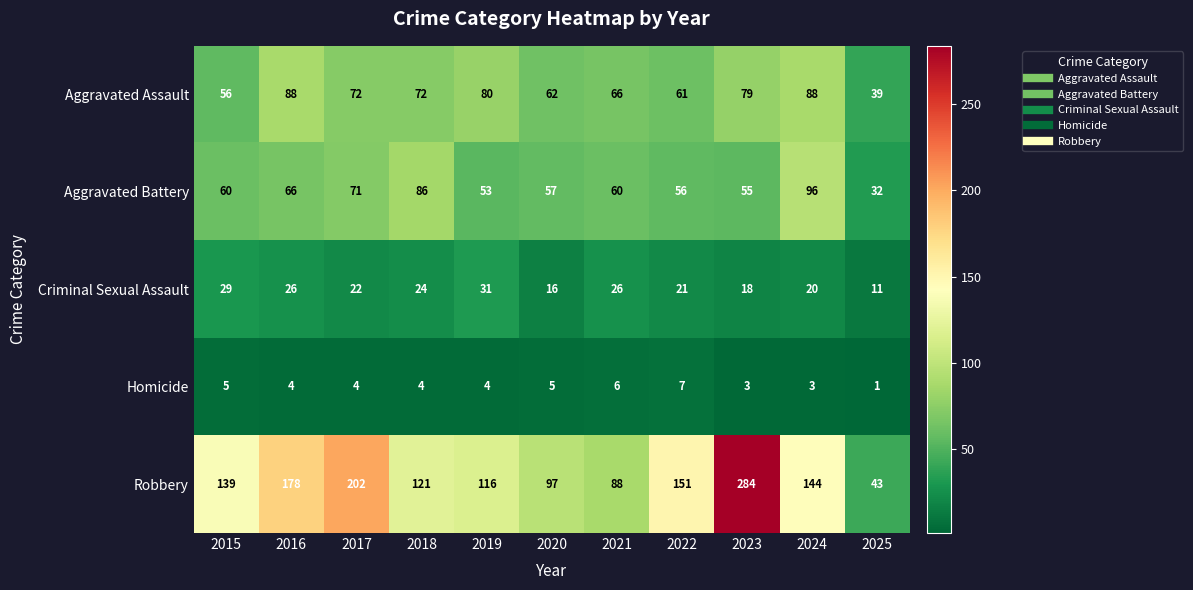

At how many categories does at least one series exceed 11?

11